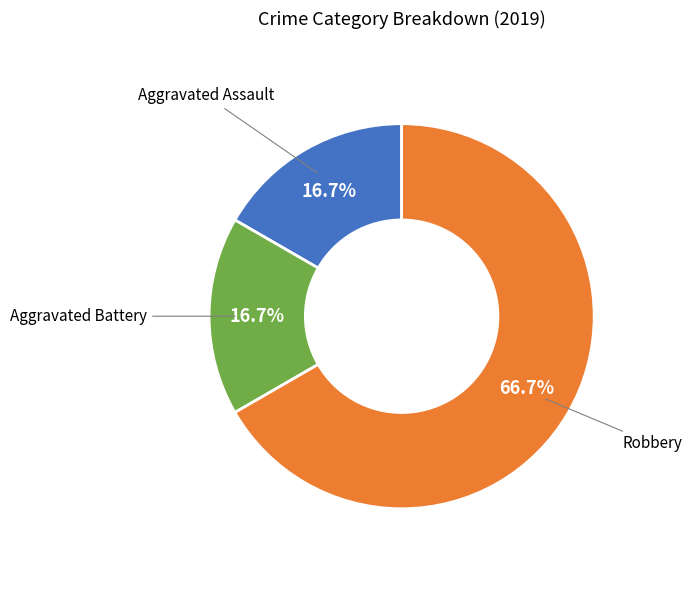

Combined, what portion of the pie is Robbery and Aggravated Battery?

83.3%